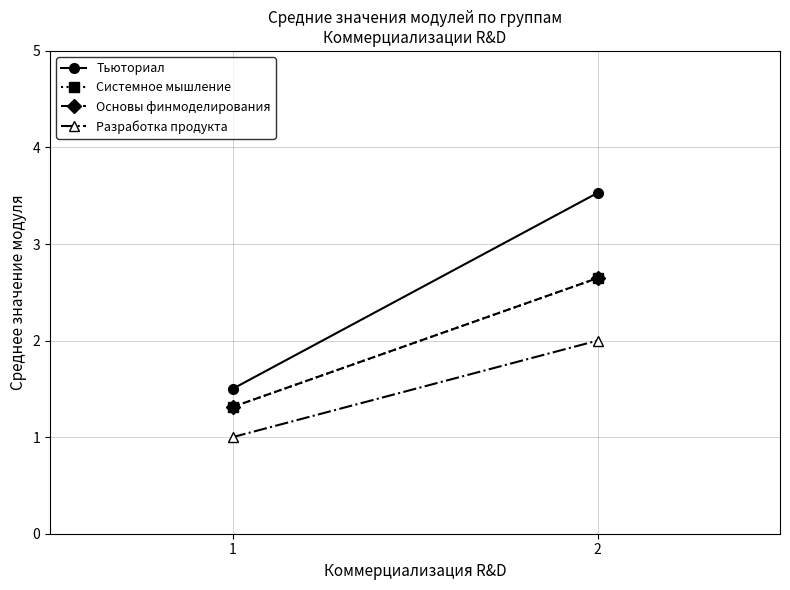

At which category is the sum across all series the highest?

2